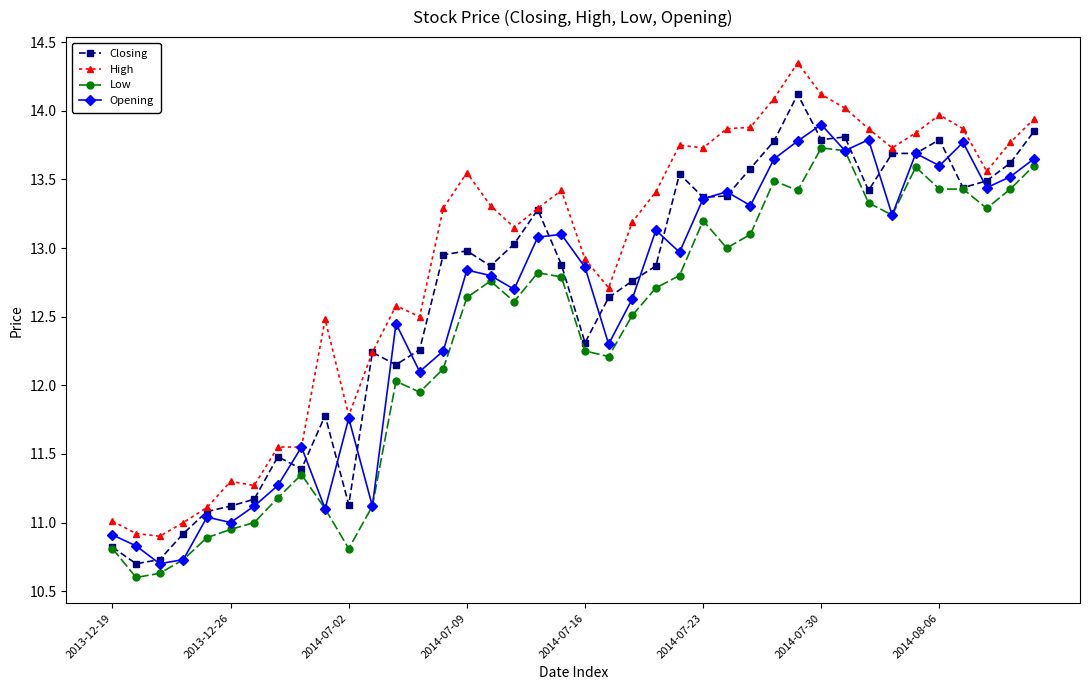

True or false: High and Low cross at least once.

False